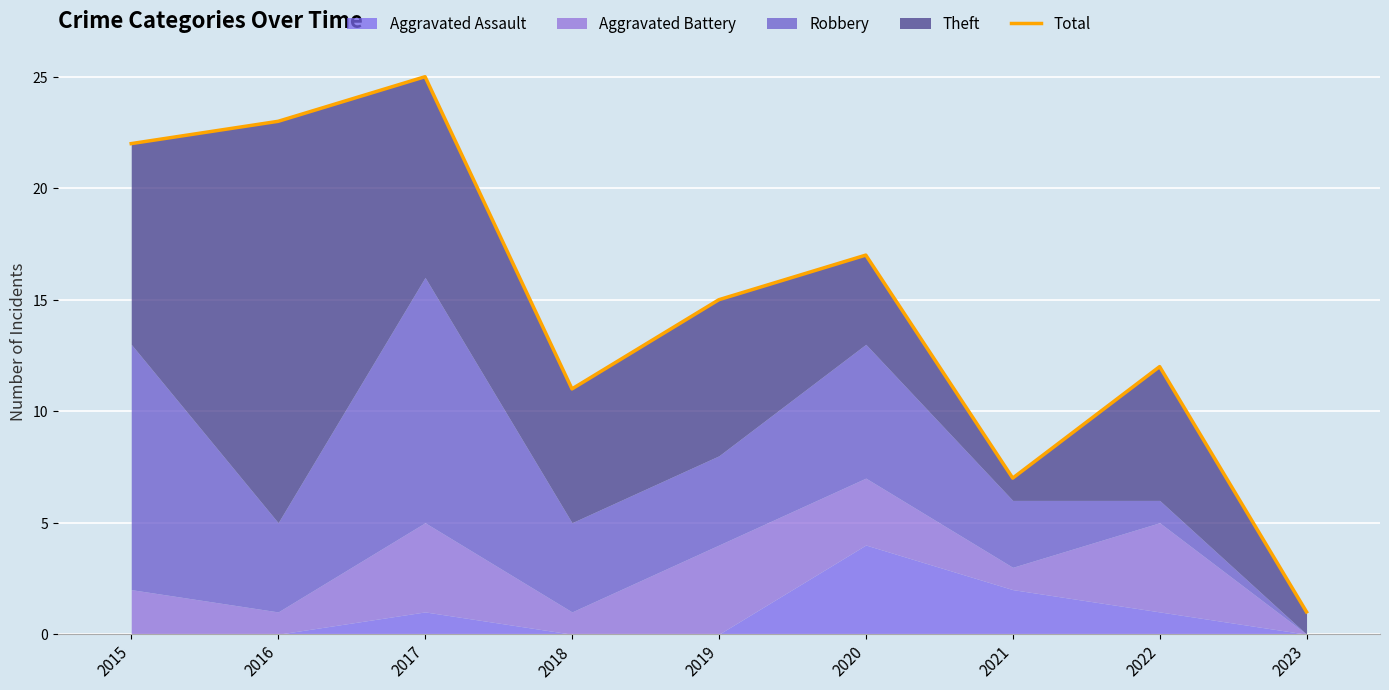

What is the difference between the values at 2020 and 2015?

5